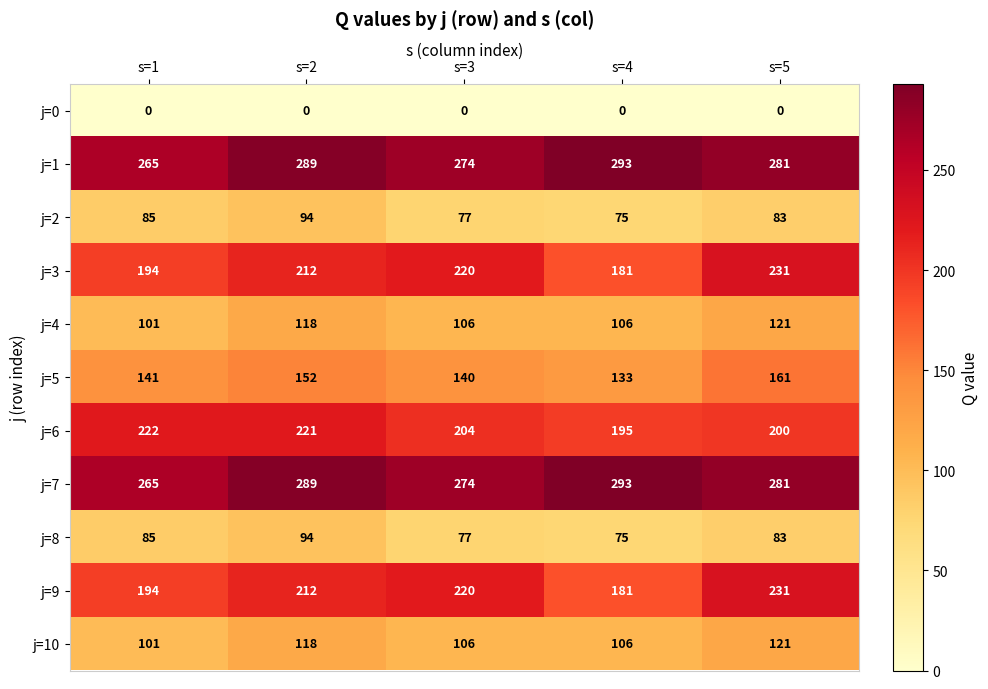

The j=6 series shows 195 at s=4. True or false?

True